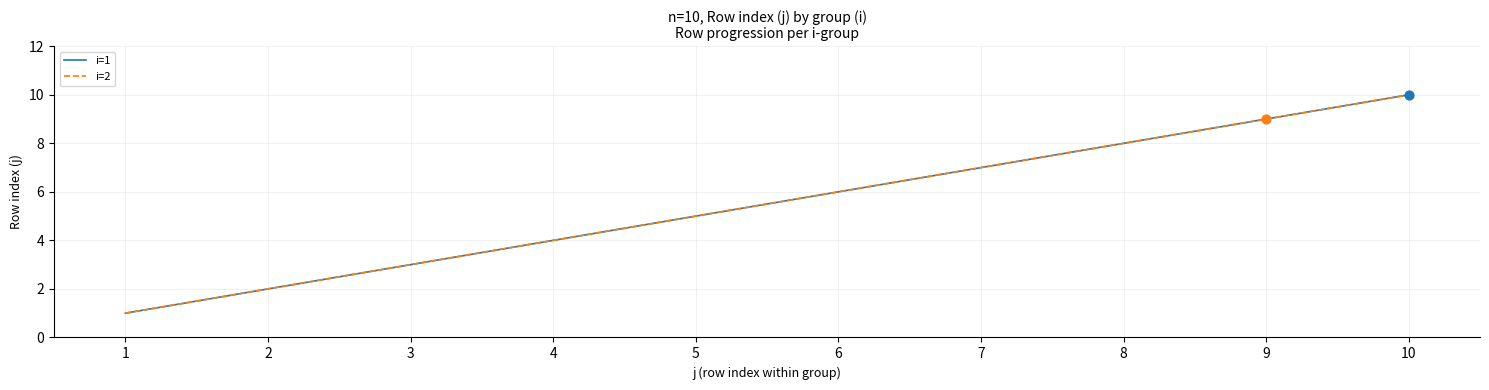

What is the total value across all series at 5?

10